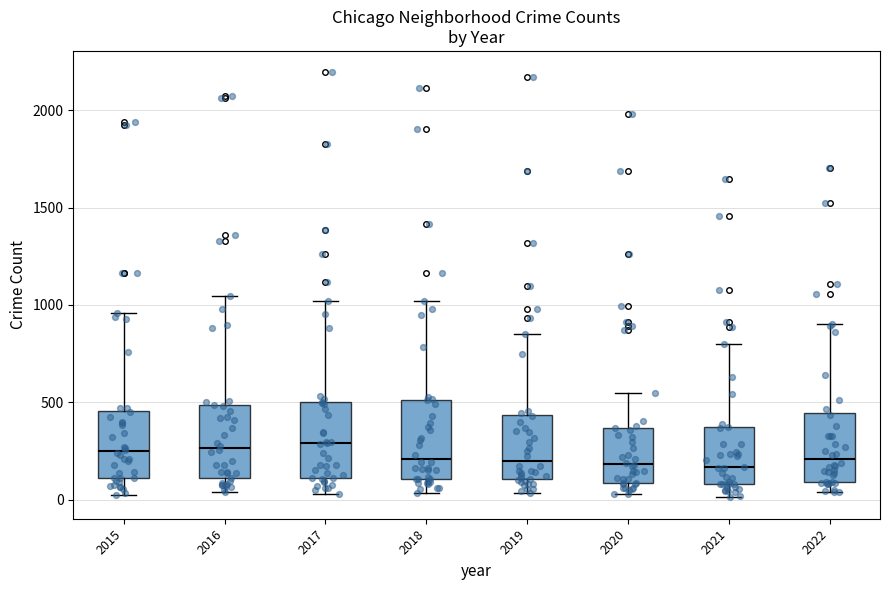

Reading left to right, read every box against the y-axis: the position of its median line, the range the box covers, and the ends of its whiskers. The values are not printed on the chart, so give them approximately, as read against the axis.

2015: median 250, box 100 to 450, whiskers 50 to 950
2016: median 250, box 100 to 500, whiskers 50 to 1050
2017: median 300, box 100 to 500, whiskers 50 to 1000
2018: median 200, box 100 to 500, whiskers 50 to 1000
2019: median 200, box 100 to 450, whiskers 50 to 850
2020: median 200, box 100 to 350, whiskers 50 to 550
2021: median 150, box 100 to 350, whiskers 0 to 800
2022: median 200, box 100 to 450, whiskers 50 to 900